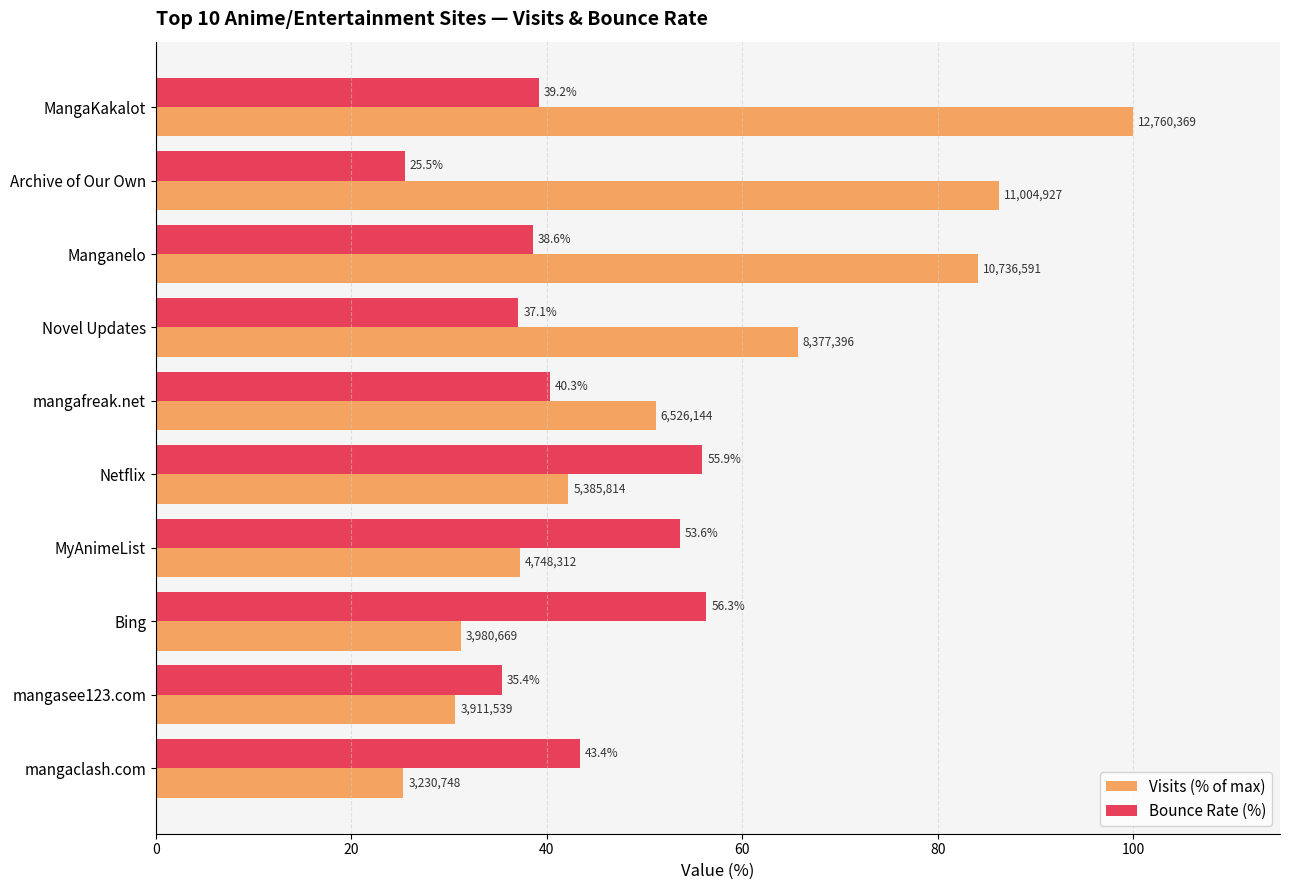

At how many categories does at least one series exceed 31?

10